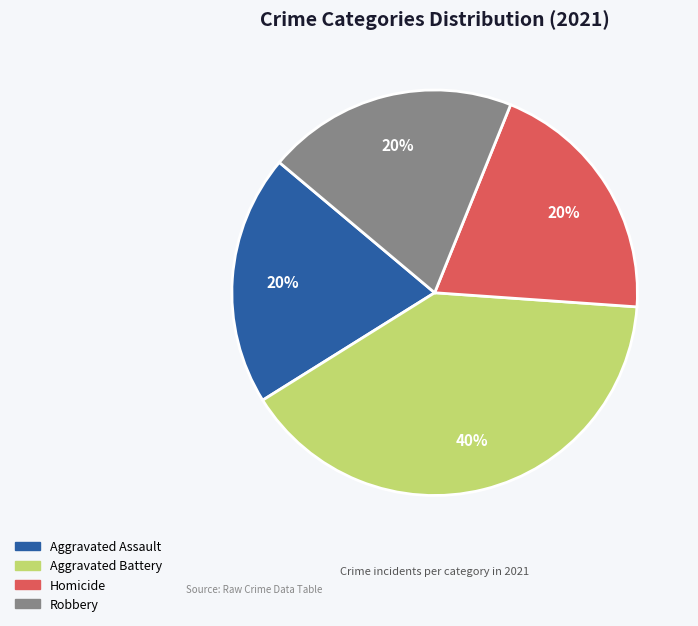

To the nearest percent, what portion does Aggravated Battery represent?

40%